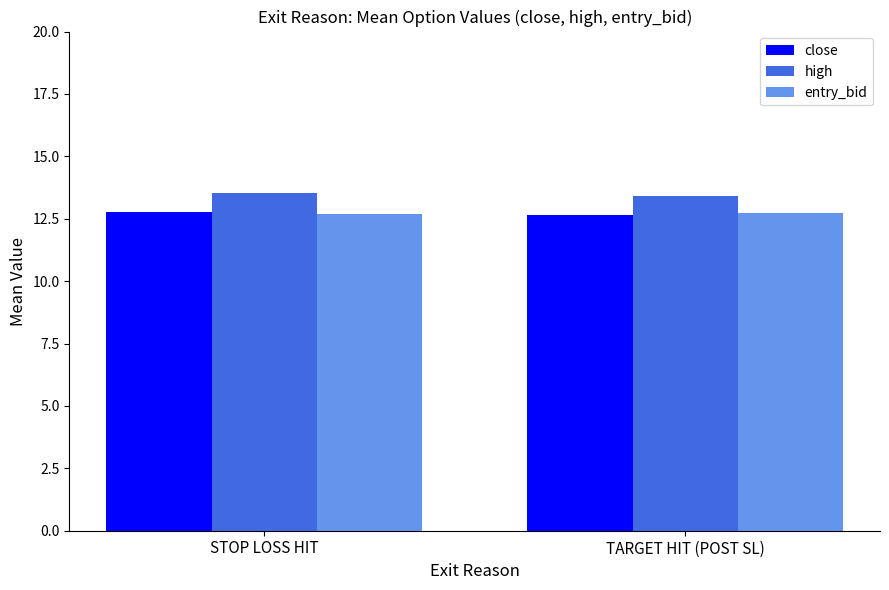

What is the maximum value shown in the chart?

13.5